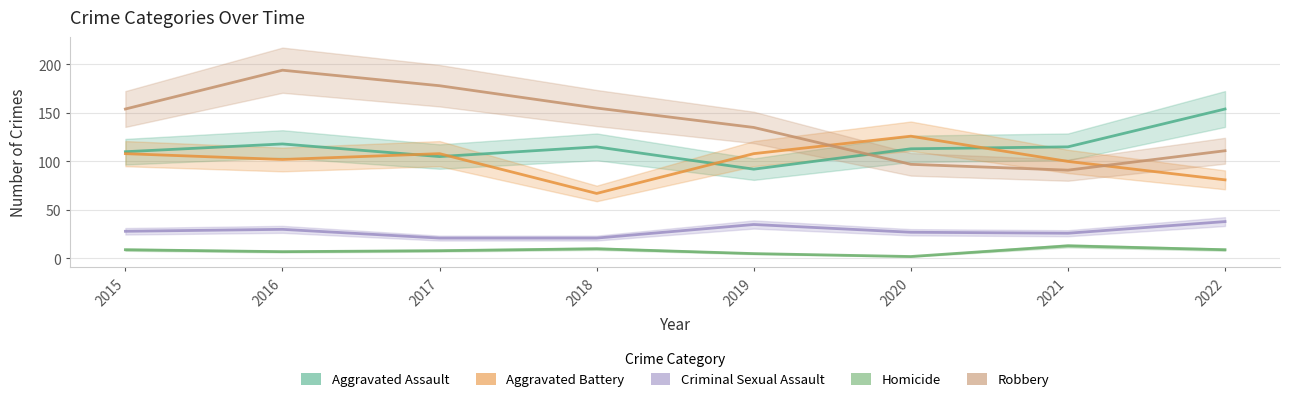

Reading right to left, transcribe all the data shown in this chart.

Aggravated Assault: 154	115	113	92	115	105	118	110
Aggravated Battery: 81	100	126	108	67	108	102	108
Criminal Sexual Assault: 38	26	27	35	21	21	30	28
Homicide: 9	13	2	5	10	8	7	9
Robbery: 111	91	97	135	155	178	194	154